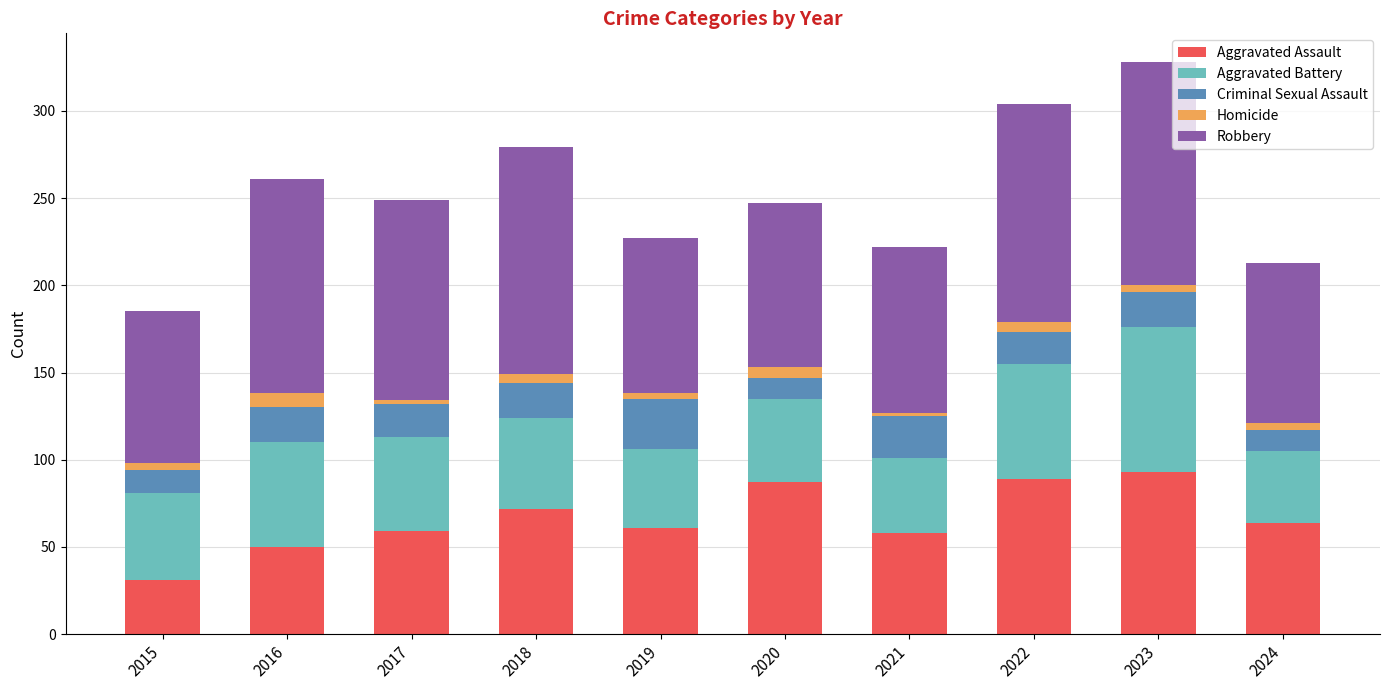

The value of Aggravated Assault at 2021 is 98. True or false?

False